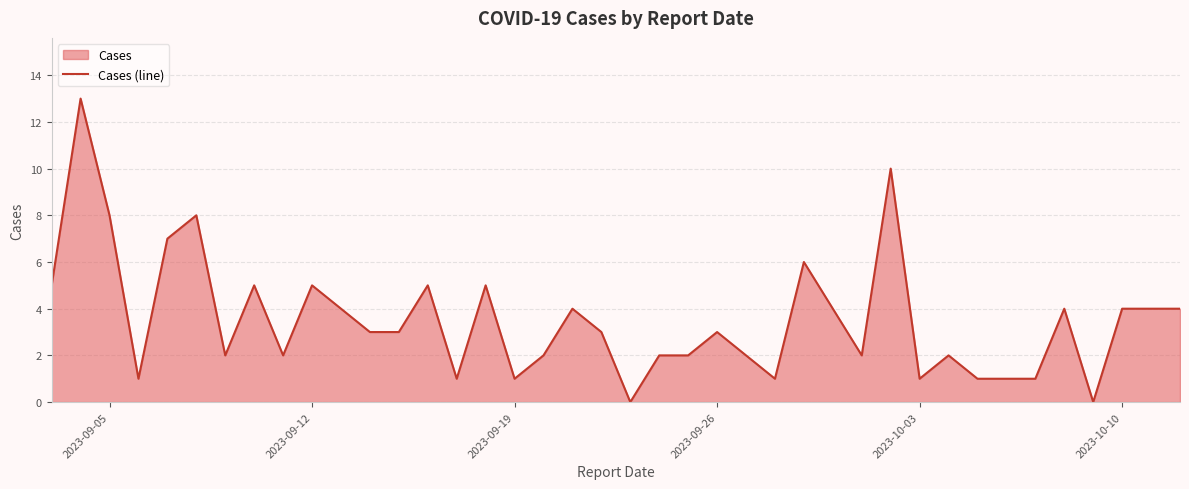

How many data points are above 3?

18